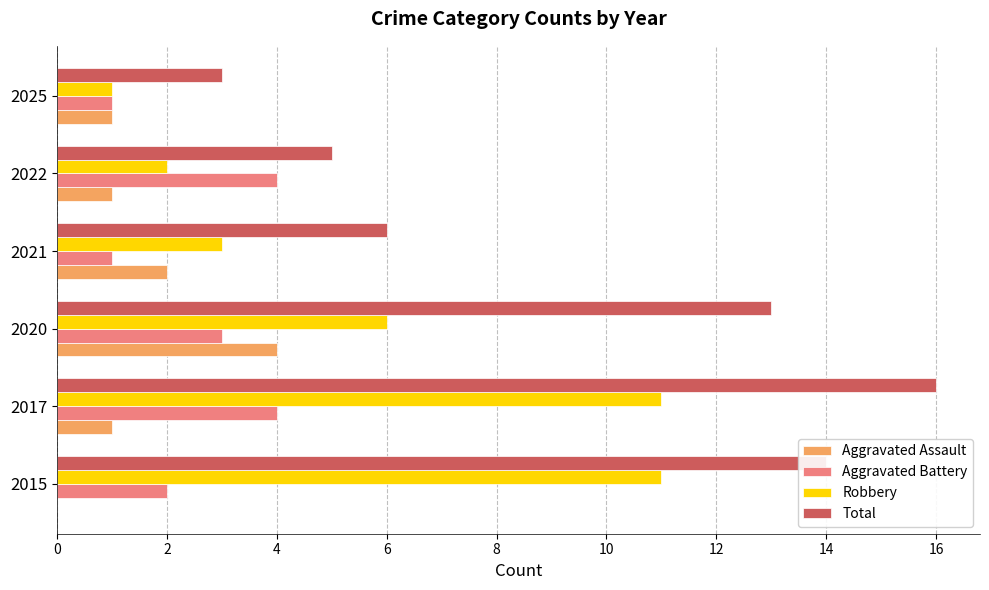

Which series has the widest spread of values?

Total